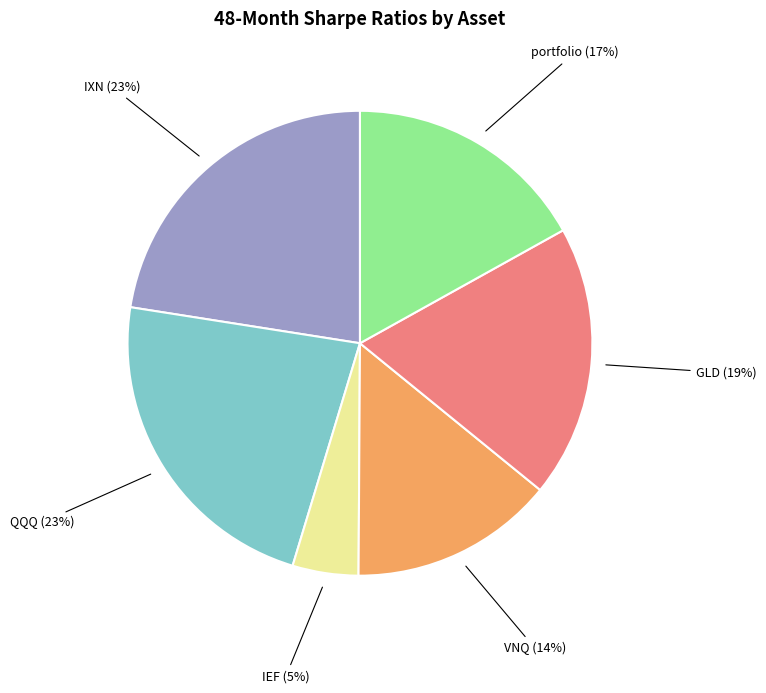

Is there any slice that represents more than half of the pie?

No